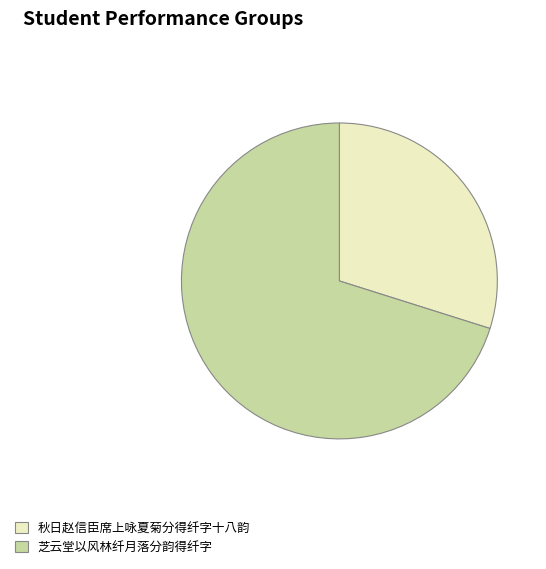

True or false: 秋日赵信臣席上咏夏菊分得纤字十八韵 accounts for 30% of the total.

True